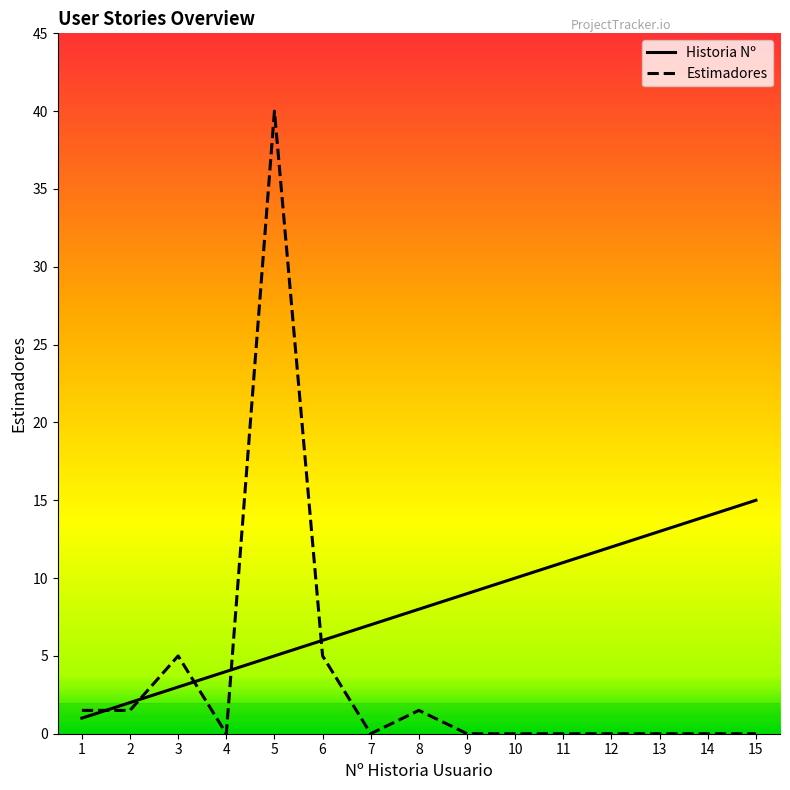

What is the greatest value displayed?

40.0